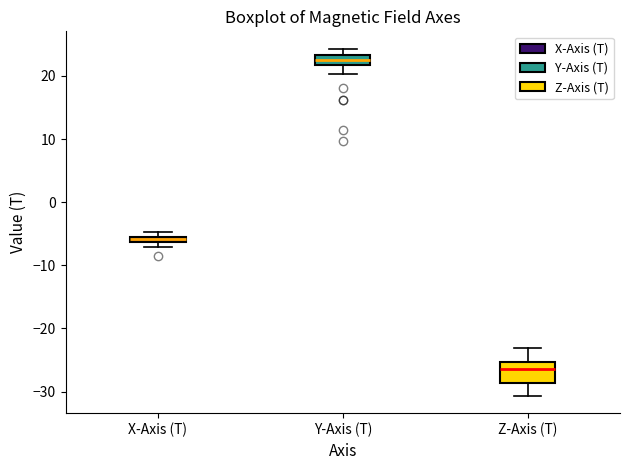

Comparing the boxes themselves (not the whiskers), which one is the tallest?

Z-Axis (T)